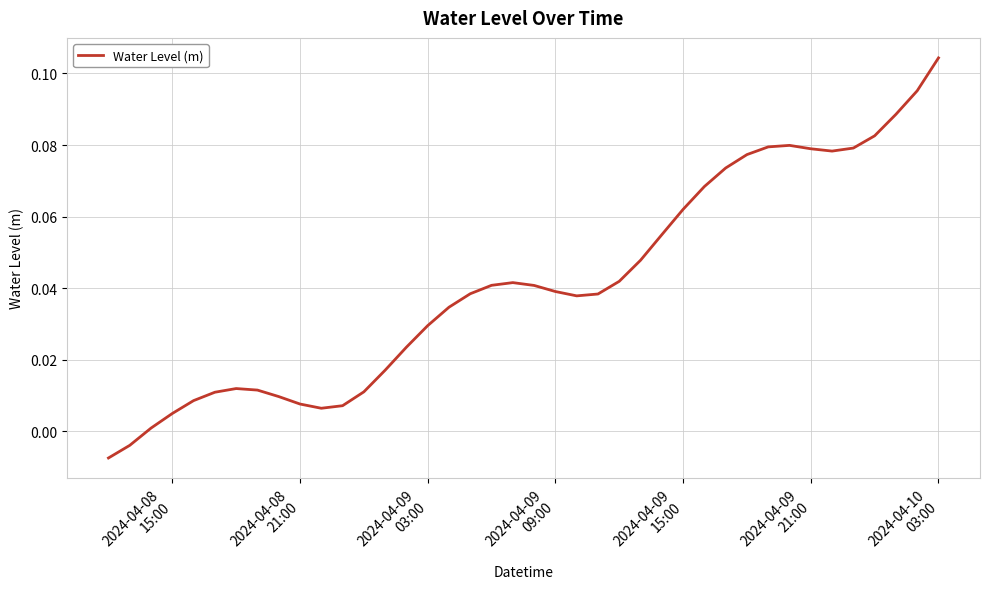

How many values are below zero?

2